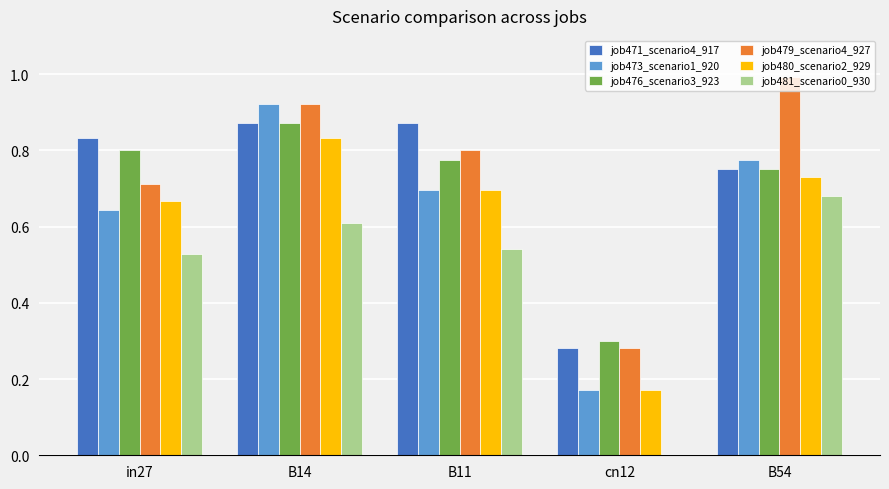

True or false: job481_scenario0_930 has a value of 0.0 at cn12.

True